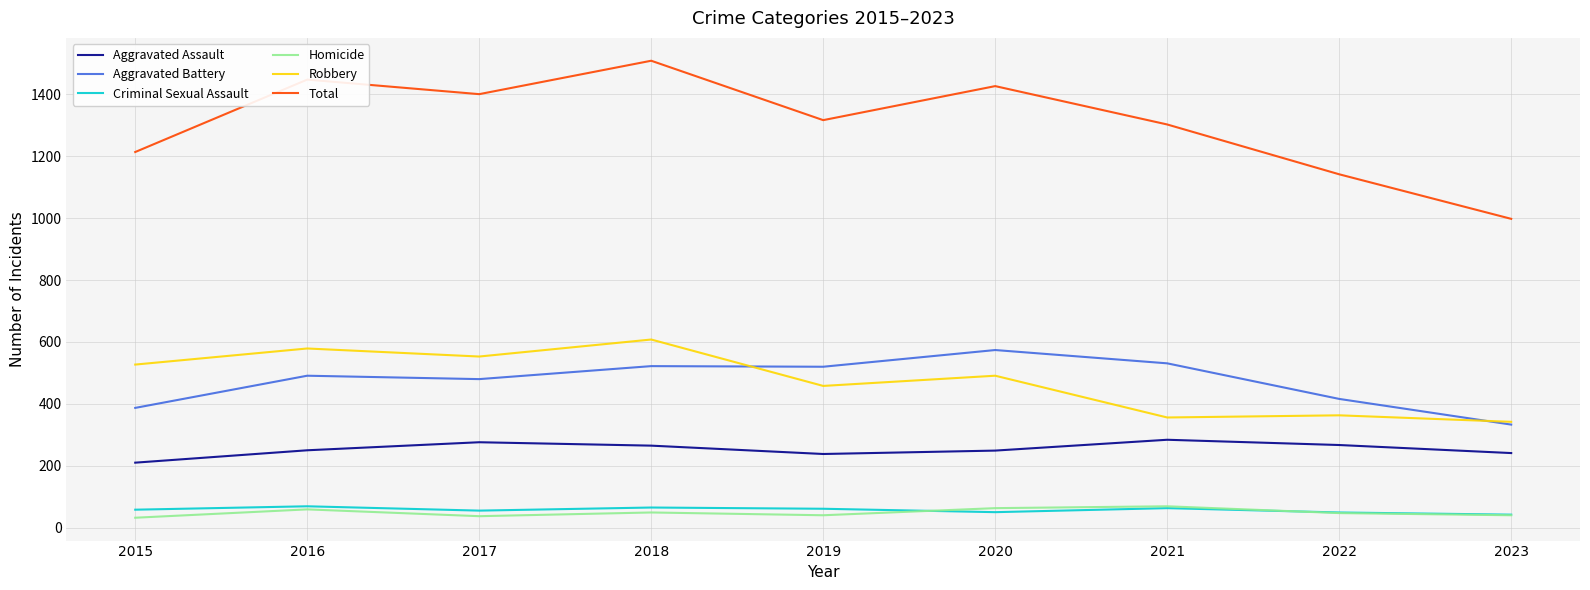

Which label corresponds to the largest value in the chart?

2018